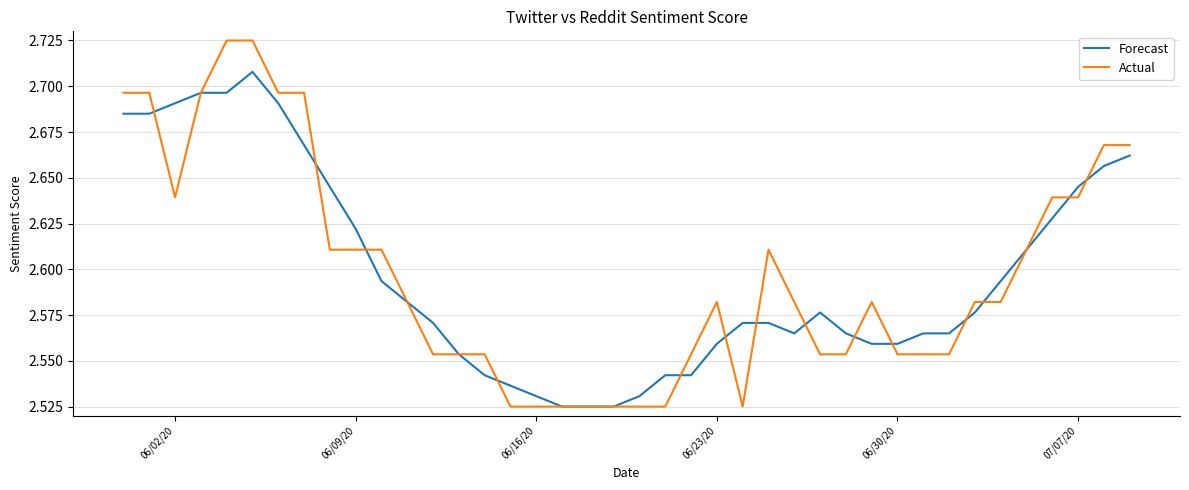

List the series in order of their peak value, lowest first.

Forecast, Actual